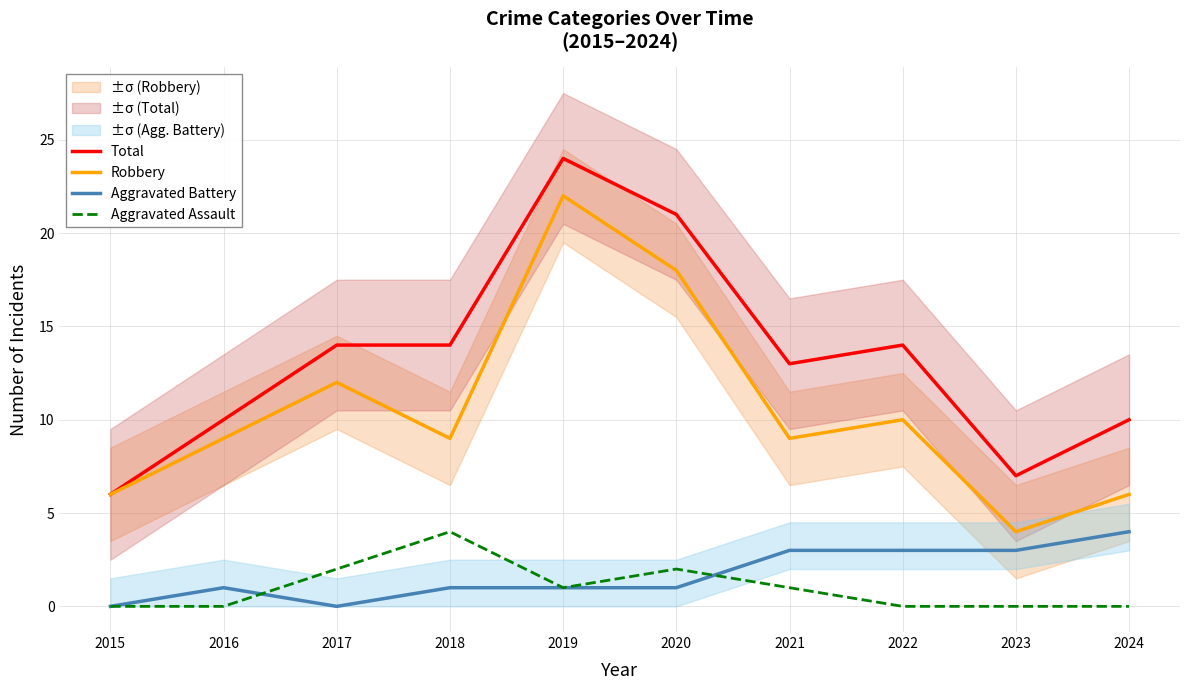

Does the chart display data point markers on the line(s)?

No